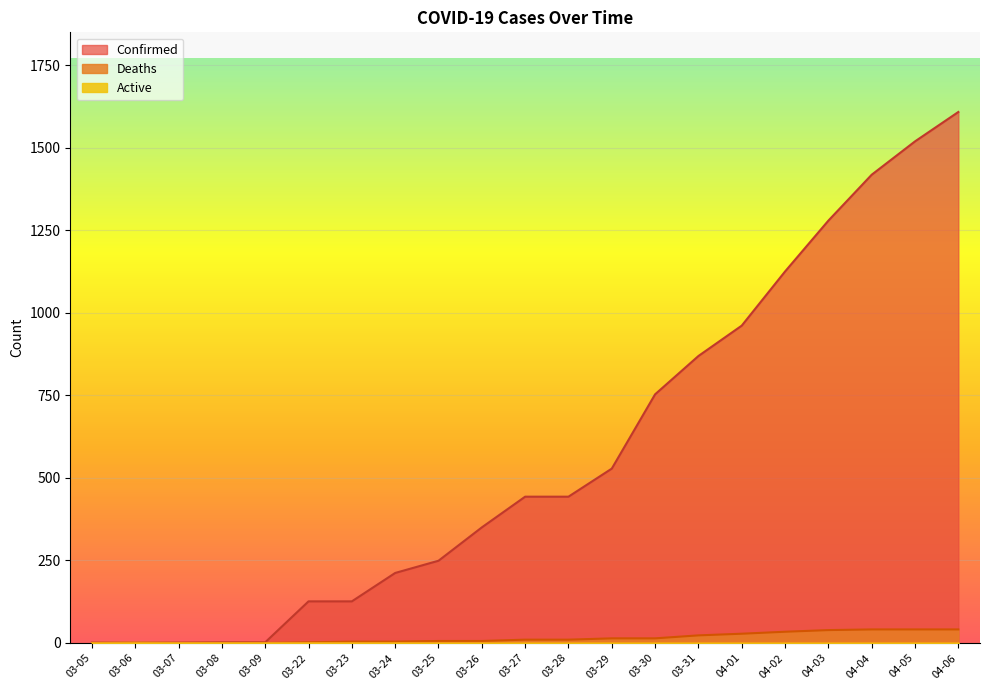

True or false: Active and Deaths cross at least once.

False